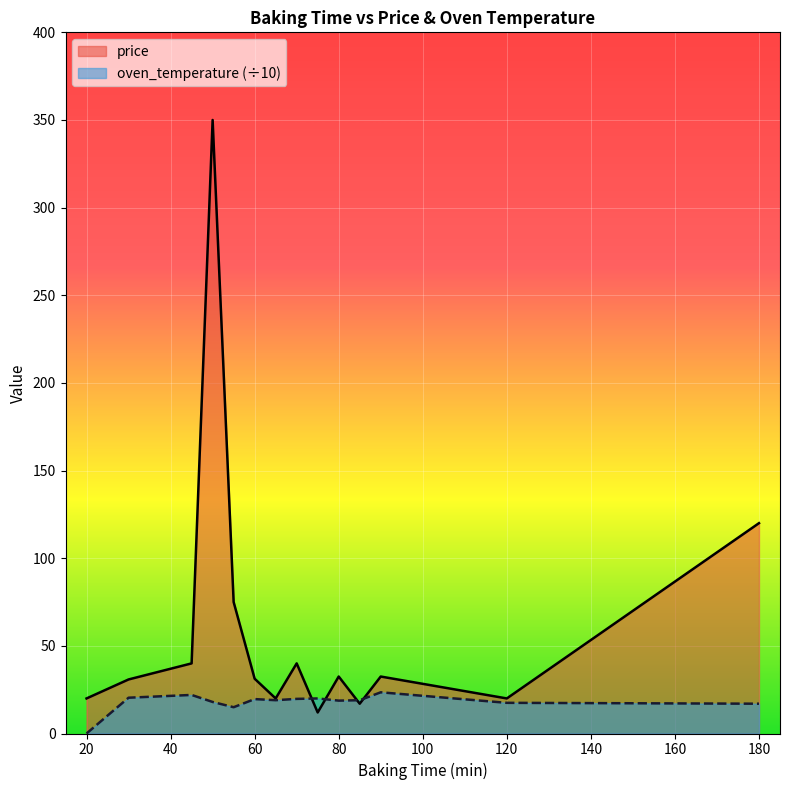

At 180, list the series in order from smallest to largest.

oven_temperature (÷10), price